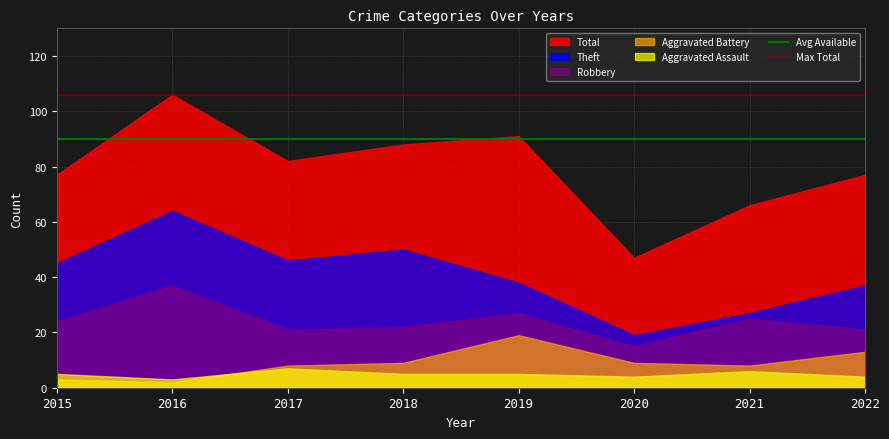

How many series are shown in this chart?

5